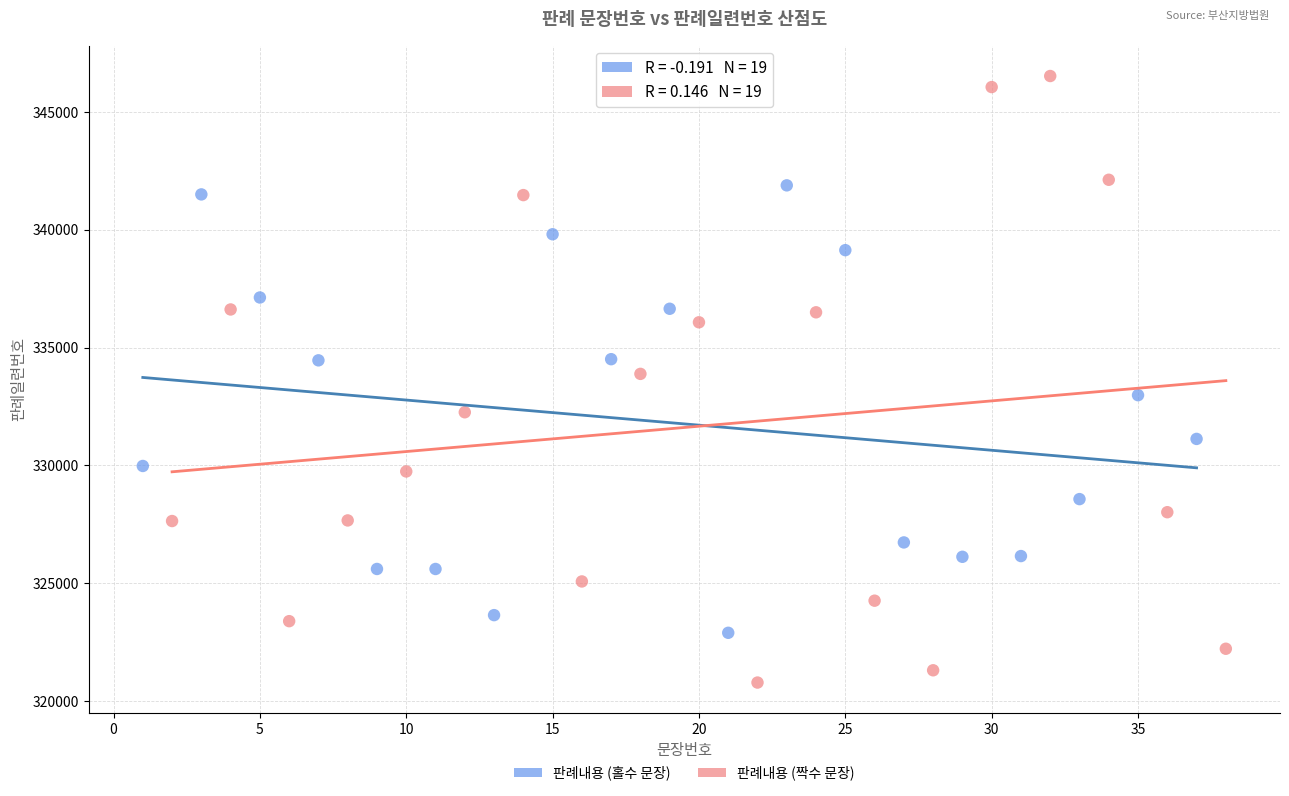

Which series reaches the maximum Y coordinate?

판례내용 (짝수 문장)